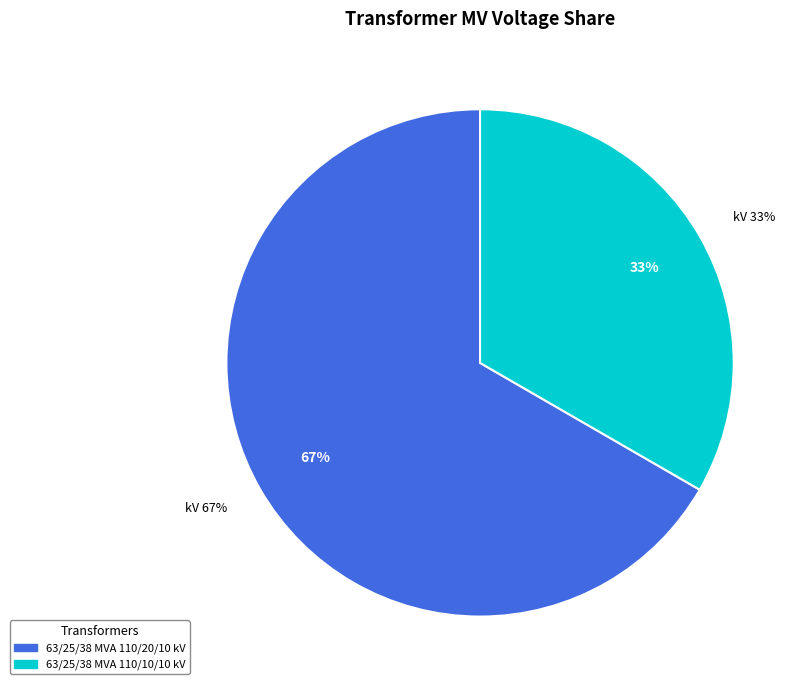

Does 63/25/38 MVA 110/10/10 kV represent more than half of the total?

No